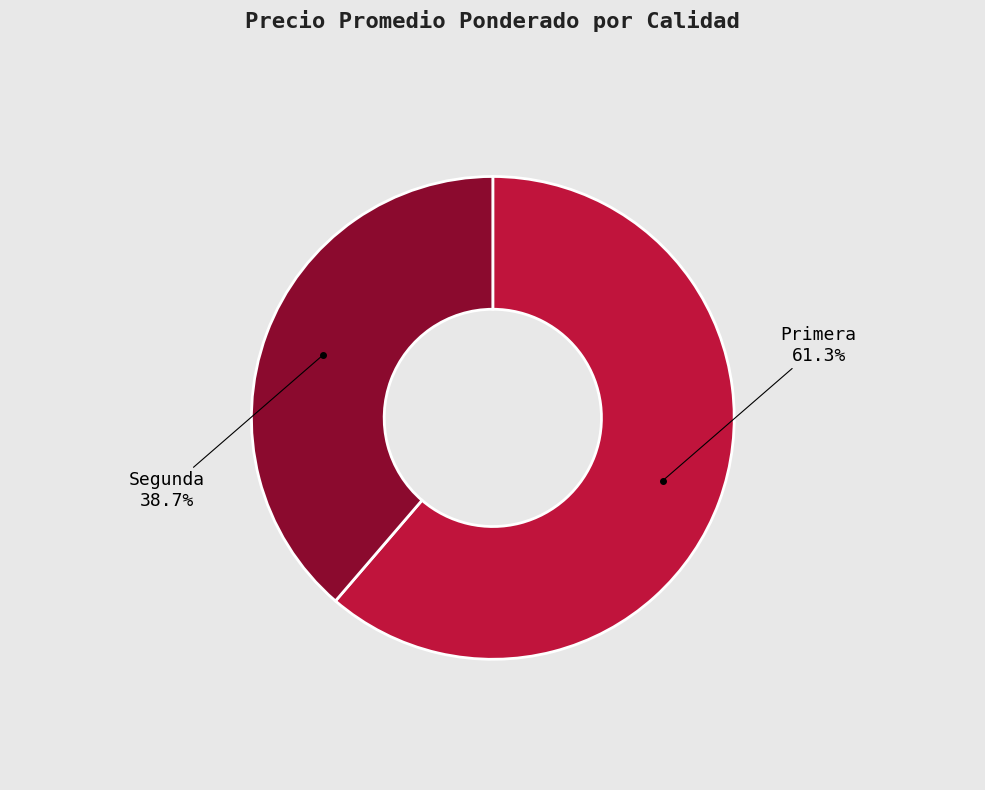

How many slices are in this pie chart?

2